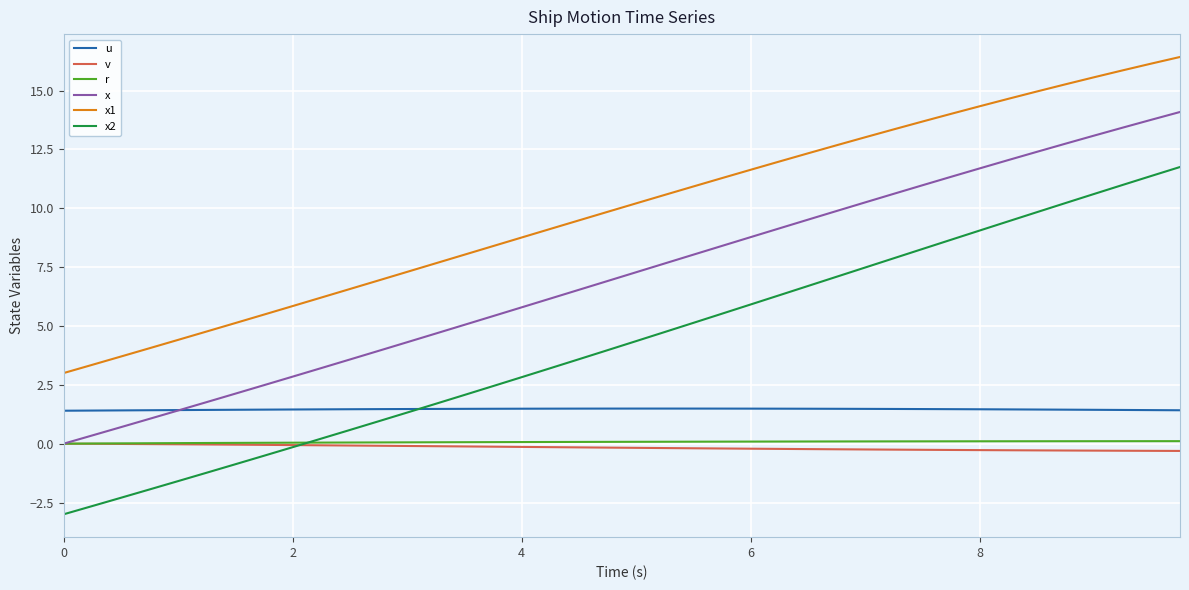

Which series has the largest range (max minus min)?

x2